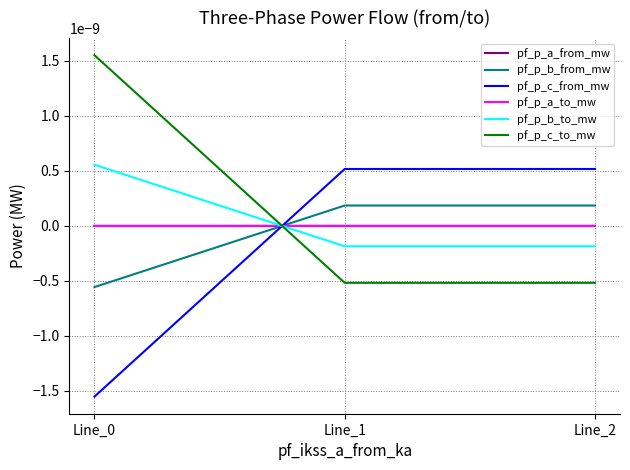

Does the chart display data point markers on the line(s)?

No